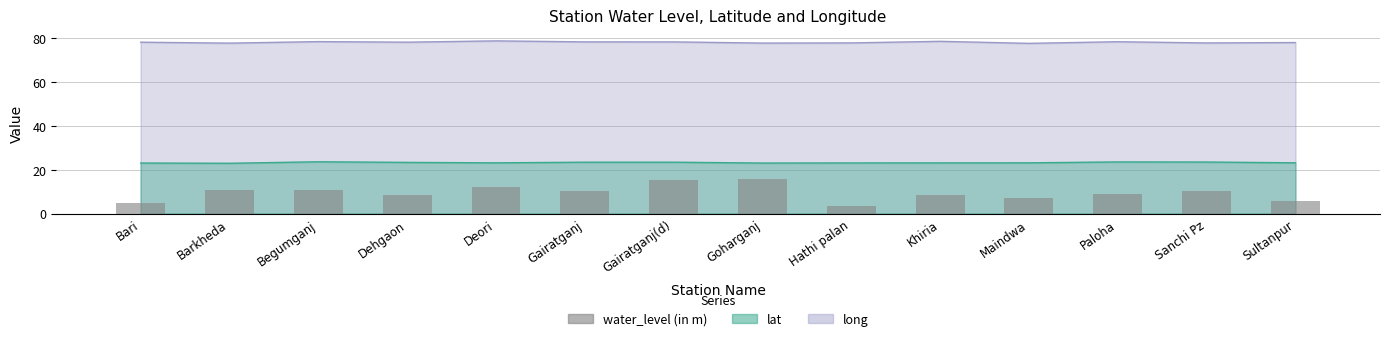

What is the label of the 3rd bar from the left?

Begumganj